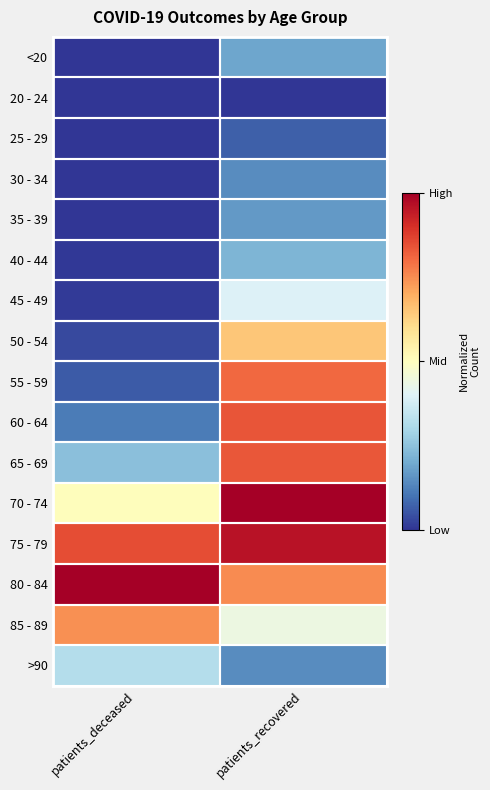

Reading left to right, list all the values displayed in this chart.

<20: patients_deceased=0.0	patients_recovered=0.2
20 - 24: patients_deceased=0.0	patients_recovered=0.0
25 - 29: patients_deceased=0.0	patients_recovered=0.1
30 - 34: patients_deceased=0.0	patients_recovered=0.1
35 - 39: patients_deceased=0.0	patients_recovered=0.2
40 - 44: patients_deceased=0.0	patients_recovered=0.2
45 - 49: patients_deceased=0.0	patients_recovered=0.4
50 - 54: patients_deceased=0.0	patients_recovered=0.7
55 - 59: patients_deceased=0.1	patients_recovered=0.8
60 - 64: patients_deceased=0.1	patients_recovered=0.8
65 - 69: patients_deceased=0.2	patients_recovered=0.8
70 - 74: patients_deceased=0.5	patients_recovered=1.0
75 - 79: patients_deceased=0.9	patients_recovered=1.0
80 - 84: patients_deceased=1.0	patients_recovered=0.8
85 - 89: patients_deceased=0.7	patients_recovered=0.4
>90: patients_deceased=0.3	patients_recovered=0.1